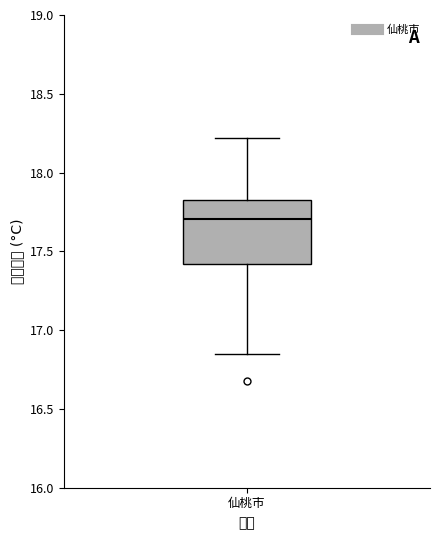

Transcribe this box plot: give where the median line is, the range the box spans, and where the two whiskers end, as read against the y-axis. The values are not printed on the chart, so give them approximately, as read against the axis.

median 17.70, box 17.40 to 17.80, whiskers 16.85 to 18.20